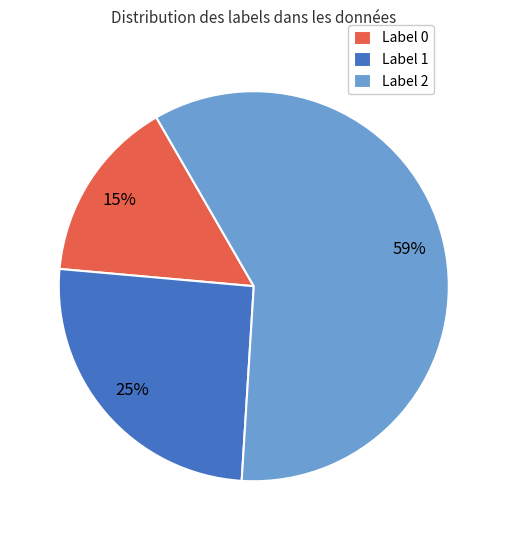

To the nearest percent, what is the difference between the Label 1 and Label 0 slice percentages?

10%